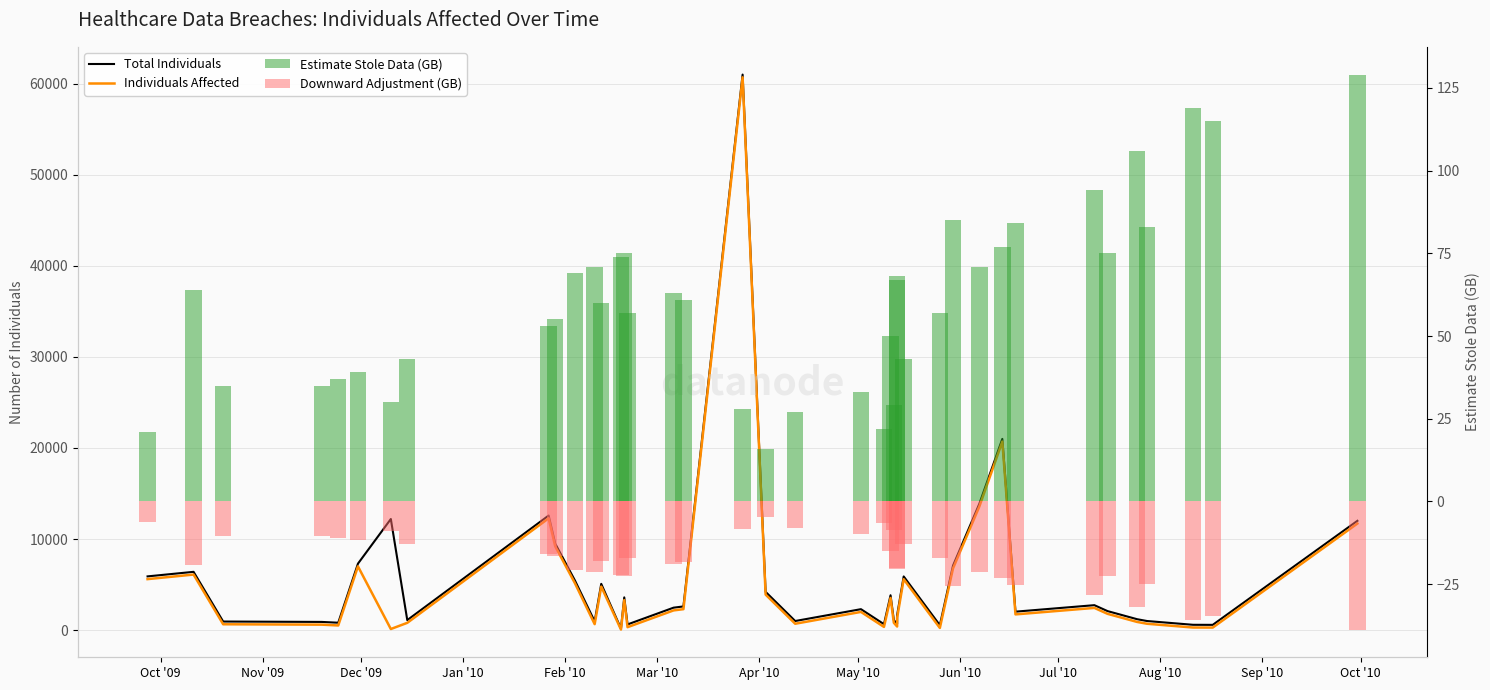

The Estimate Stole Data (GB) series shows 127.6 at 13. True or false?

False